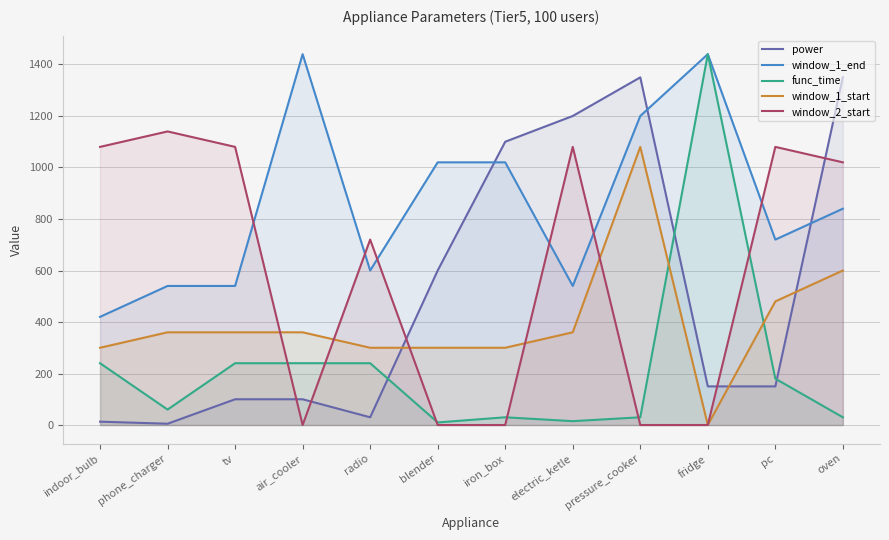

Which series changed the most between phone_charger and radio?

window_2_start